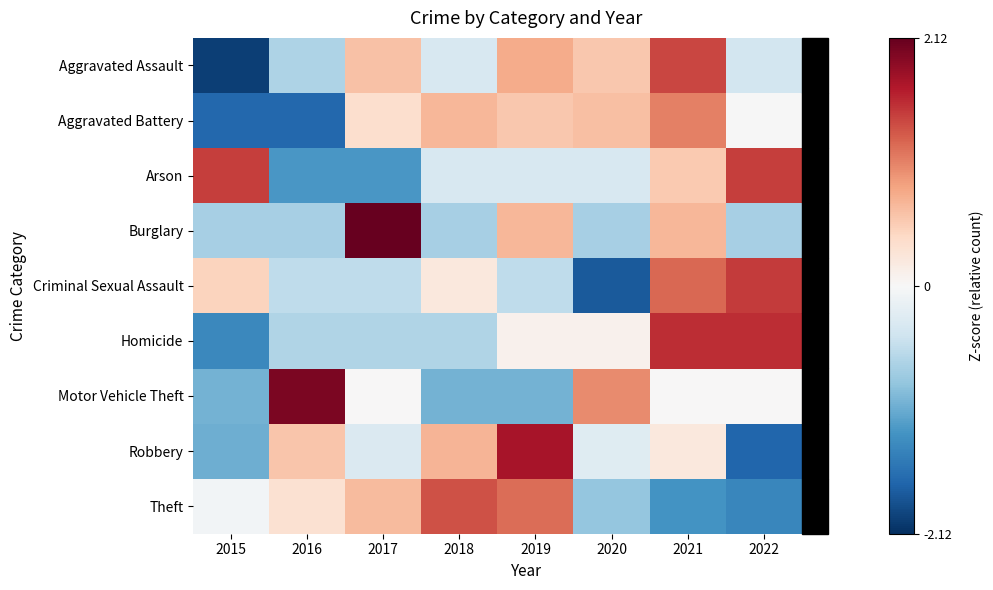

What is the greatest value displayed?

2.1